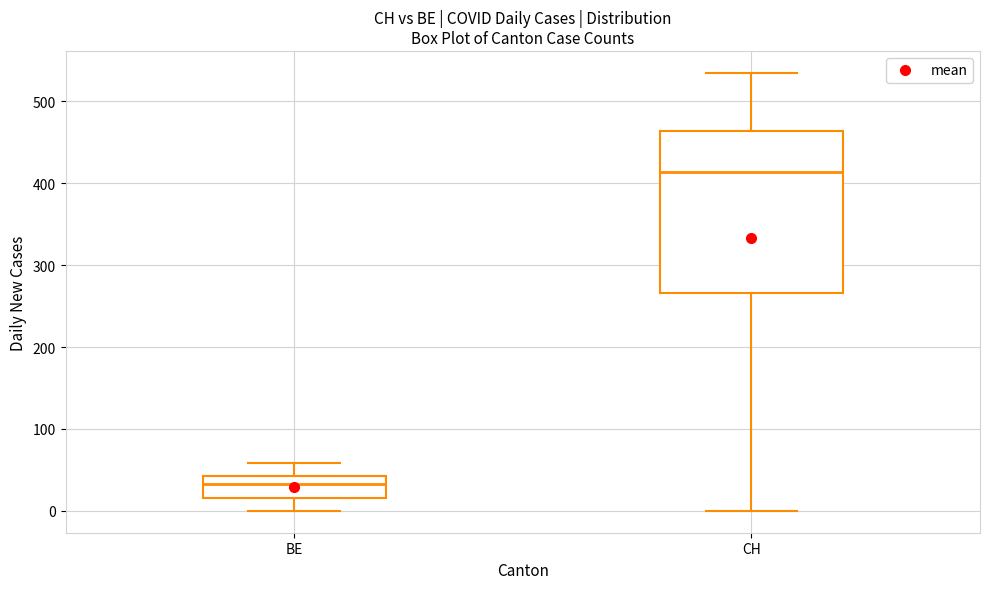

Where does the median line of the box for CH sit on the y-axis? The values are not printed on the chart, so give them approximately, as read against the axis.

410